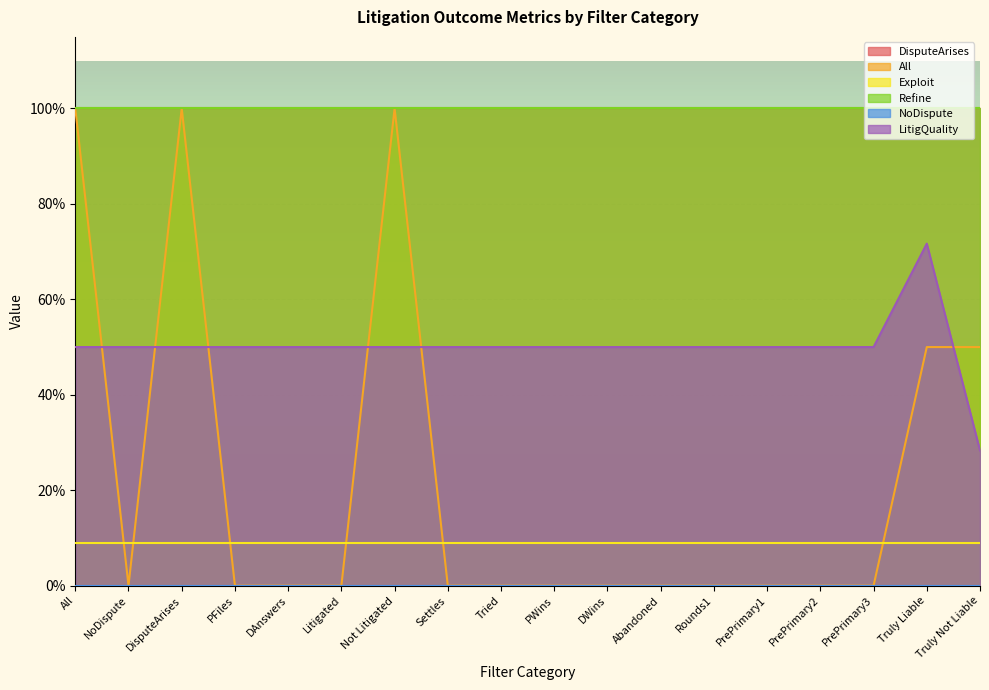

Reading right to left, list all the values displayed in this chart.

DisputeArises: 1.0	1.0	1.0	1.0	1.0	1.0	1.0	1.0	1.0	1.0	1.0	1.0	1.0	1.0	1.0	1.0	1.0	1.0
All: 0.5	0.5	0.0	0.0	0.0	0.0	0.0	0.0	0.0	0.0	0.0	1.0	0.0	0.0	0.0	1.0	0.0	1.0
Exploit: 0.1	0.1	0.1	0.1	0.1	0.1	0.1	0.1	0.1	0.1	0.1	0.1	0.1	0.1	0.1	0.1	0.1	0.1
Refine: 1.0	1.0	1.0	1.0	1.0	1.0	1.0	1.0	1.0	1.0	1.0	1.0	1.0	1.0	1.0	1.0	1.0	1.0
NoDispute: 0.0	0.0	0.0	0.0	0.0	0.0	0.0	0.0	0.0	0.0	0.0	0.0	0.0	0.0	0.0	0.0	0.0	0.0
LitigQuality: 0.3	0.7	0.5	0.5	0.5	0.5	0.5	0.5	0.5	0.5	0.5	0.5	0.5	0.5	0.5	0.5	0.5	0.5